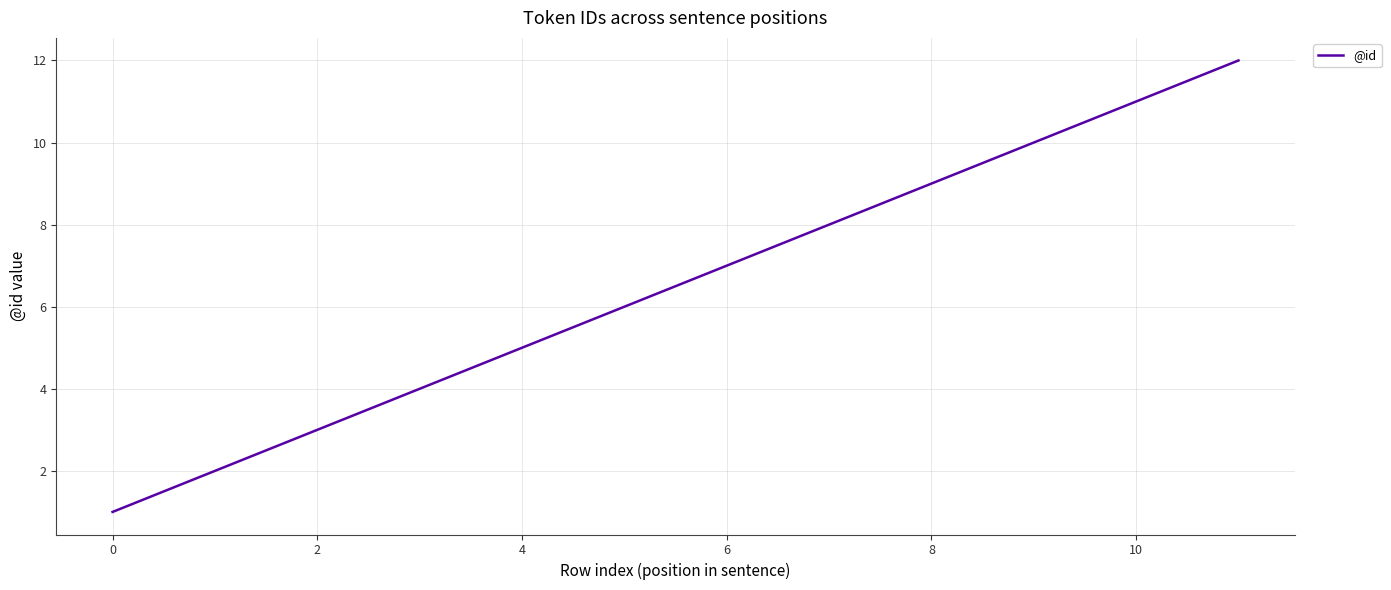

What is the maximum value shown in the chart?

12